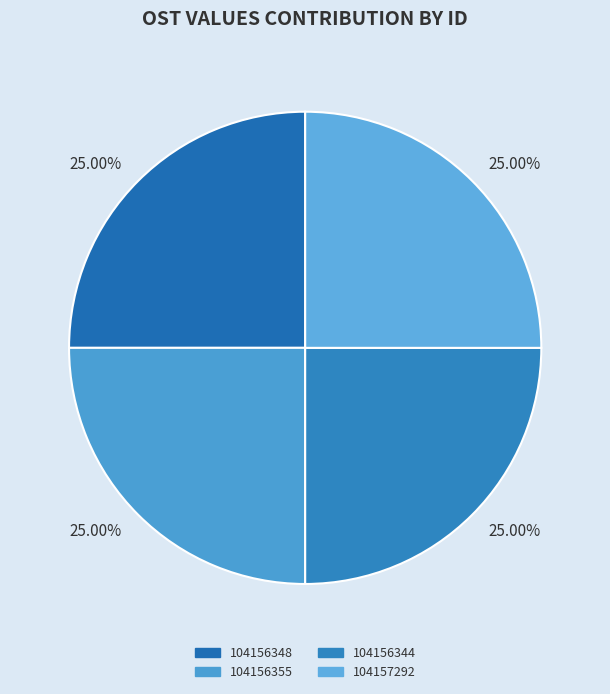

Combined, what portion of the pie is 104156355 and 104156348?

50.0%